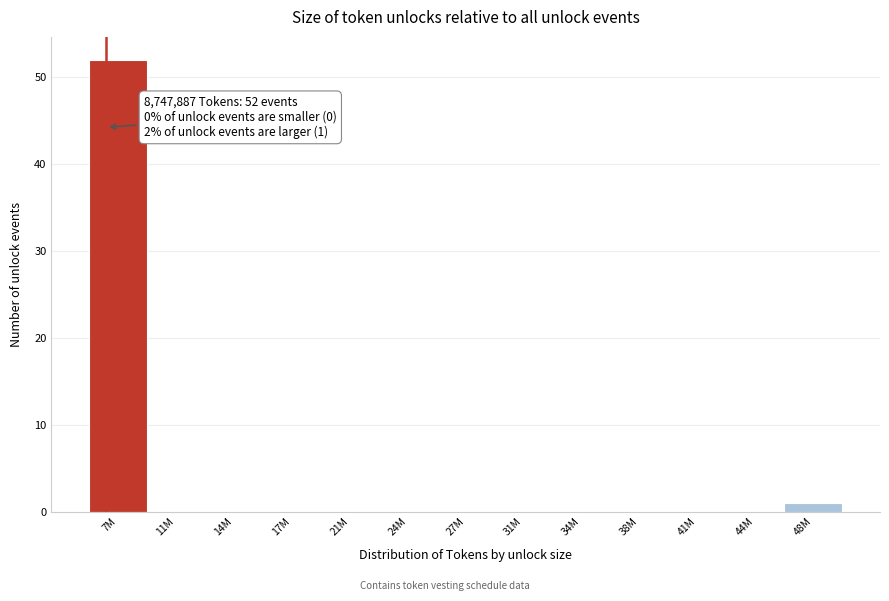

Reading left to right, what are all the values shown in this chart?

7M=52	11M=0	14M=0	17M=0	21M=0	24M=0	27M=0	31M=0	34M=0	38M=0	41M=0	44M=0	48M=1